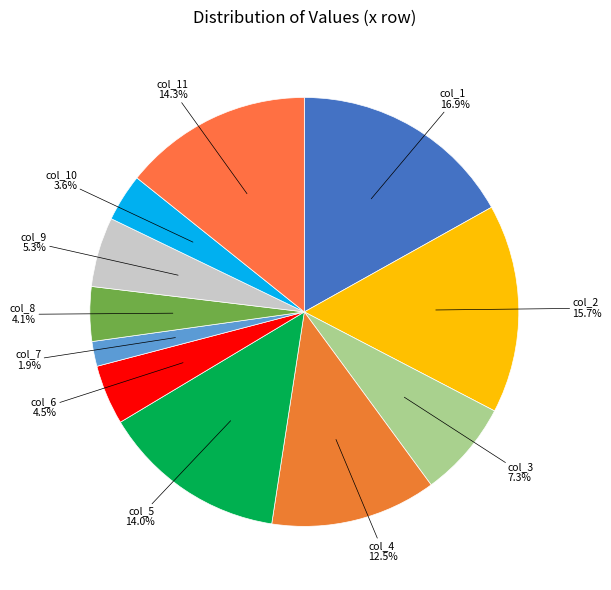

Which category has the smallest portion of the pie?

col_7